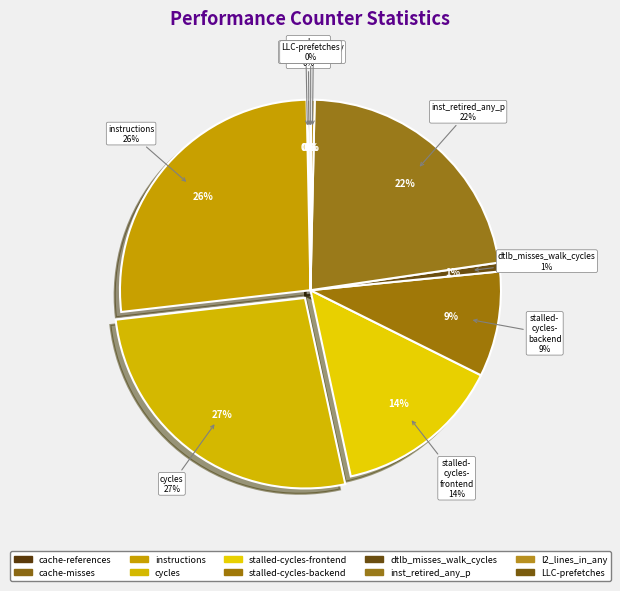

Which category has the biggest portion of the pie?

cycles